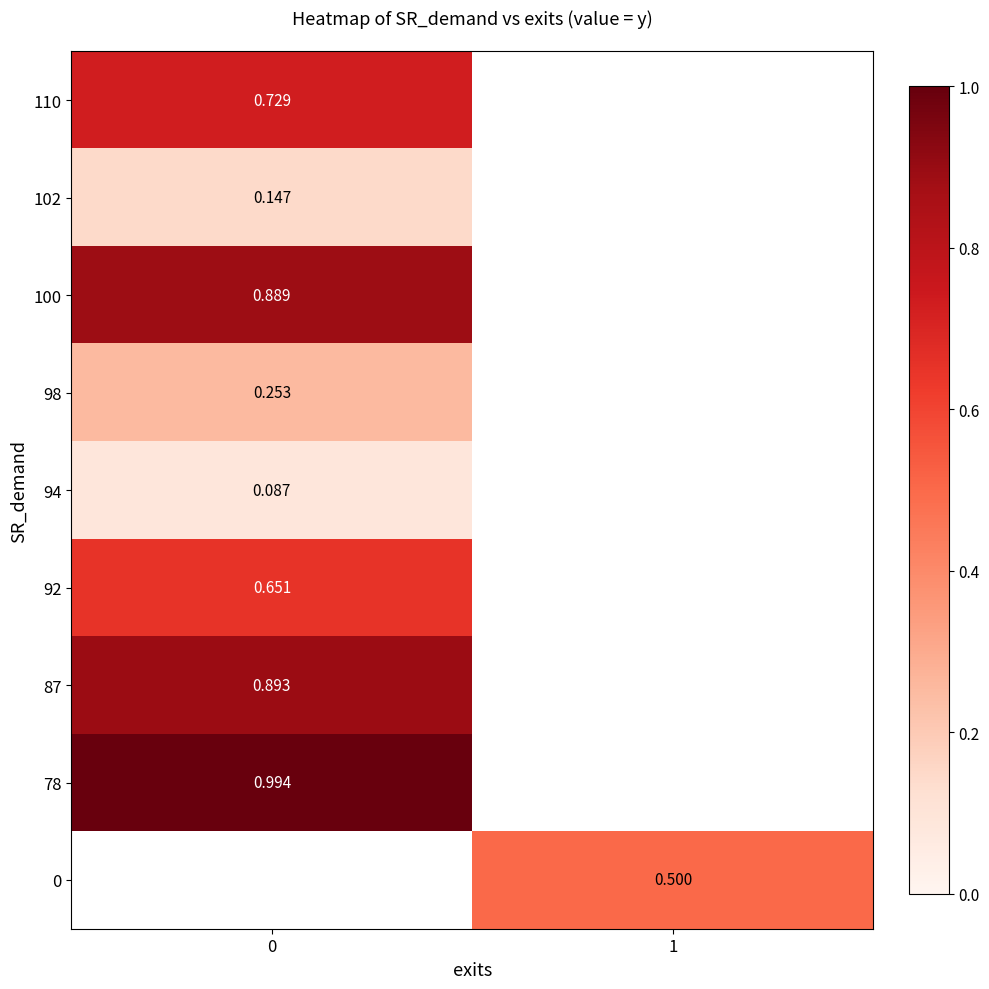

What is the spread (max minus min) of values at 0?

0.9